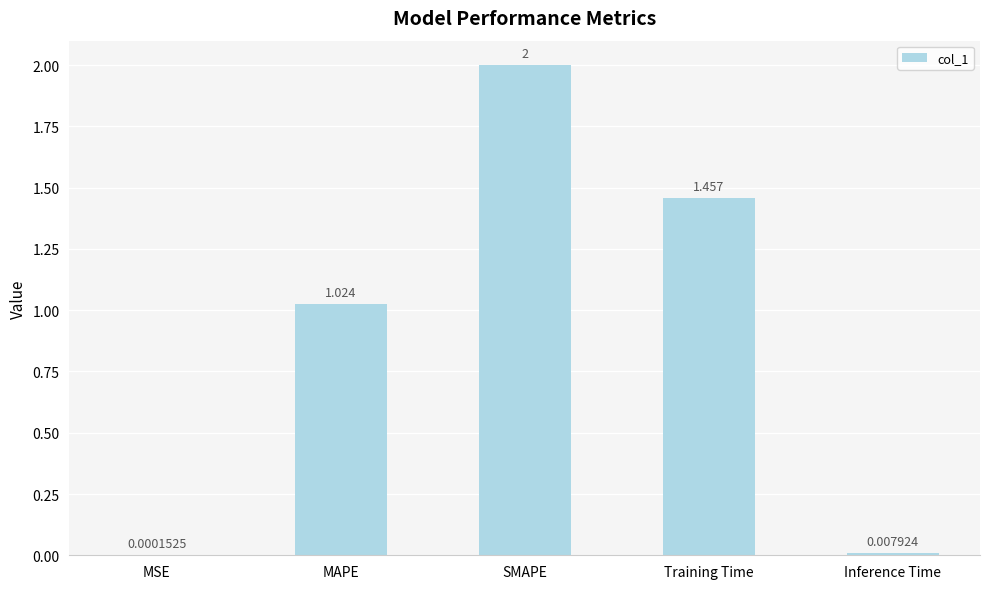

What is the greatest value displayed?

2.0